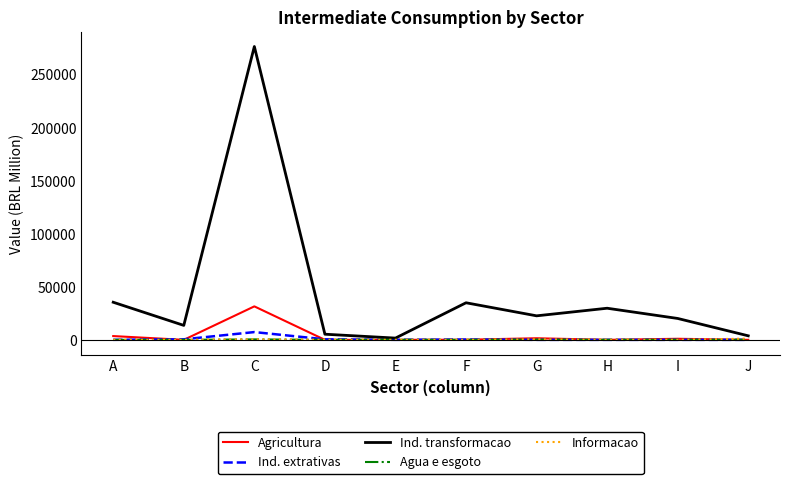

Which series changed the most between B and C?

Ind. transformacao